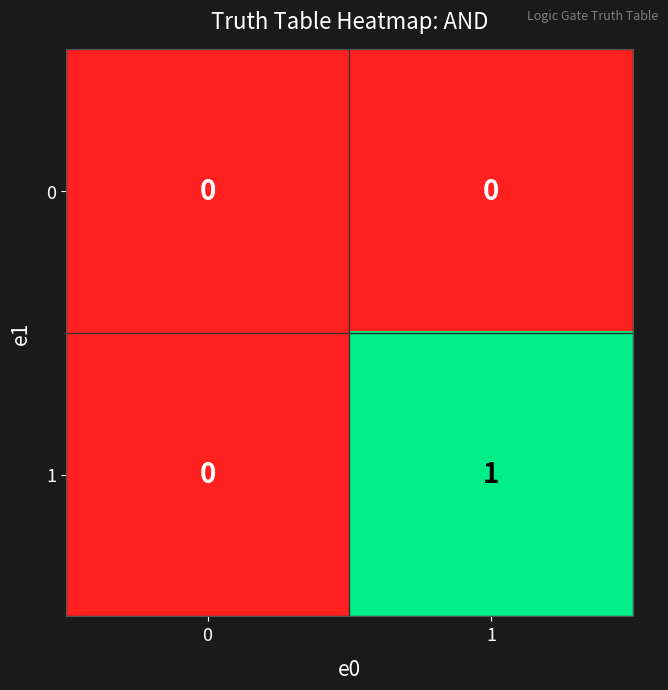

The 0 series shows 0 at 1. True or false?

True